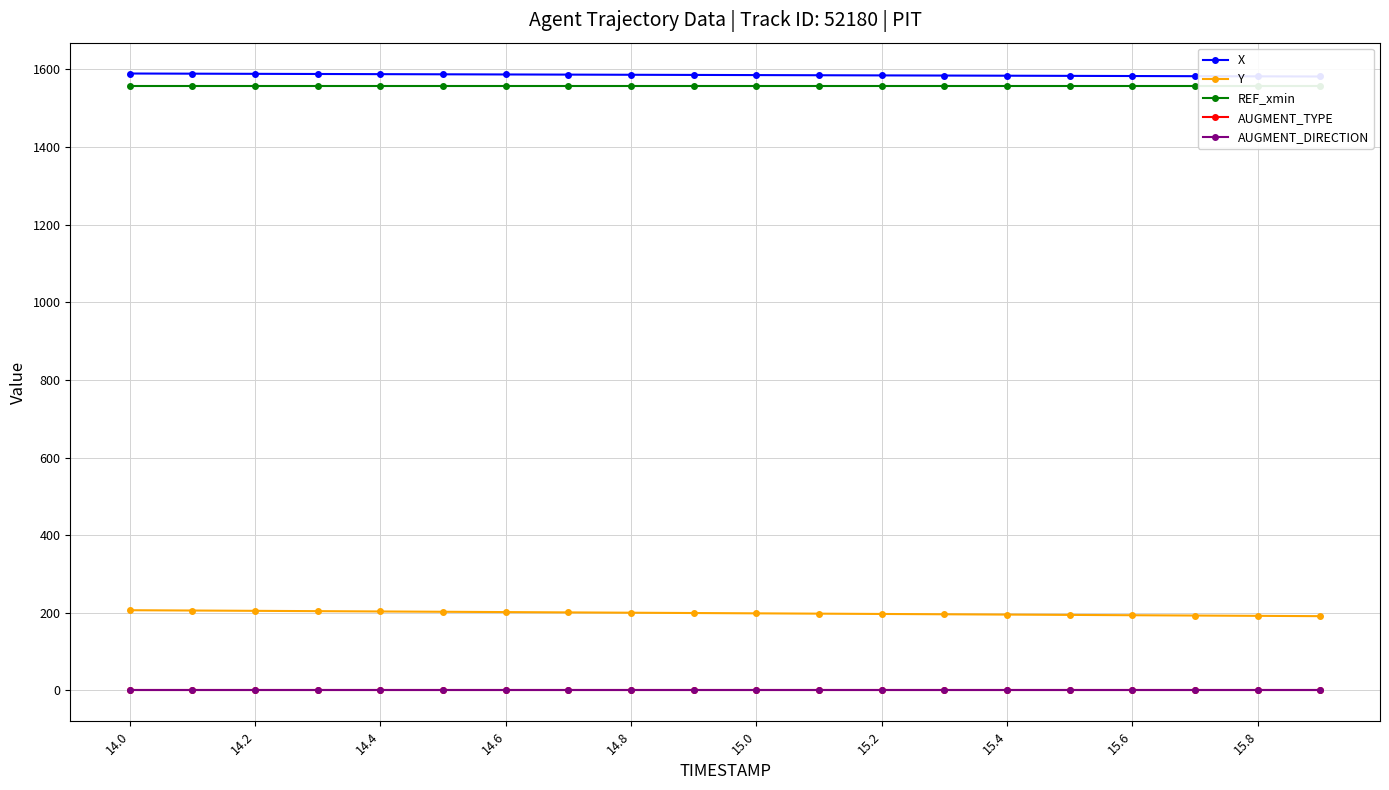

Which series has the largest range (max minus min)?

Y